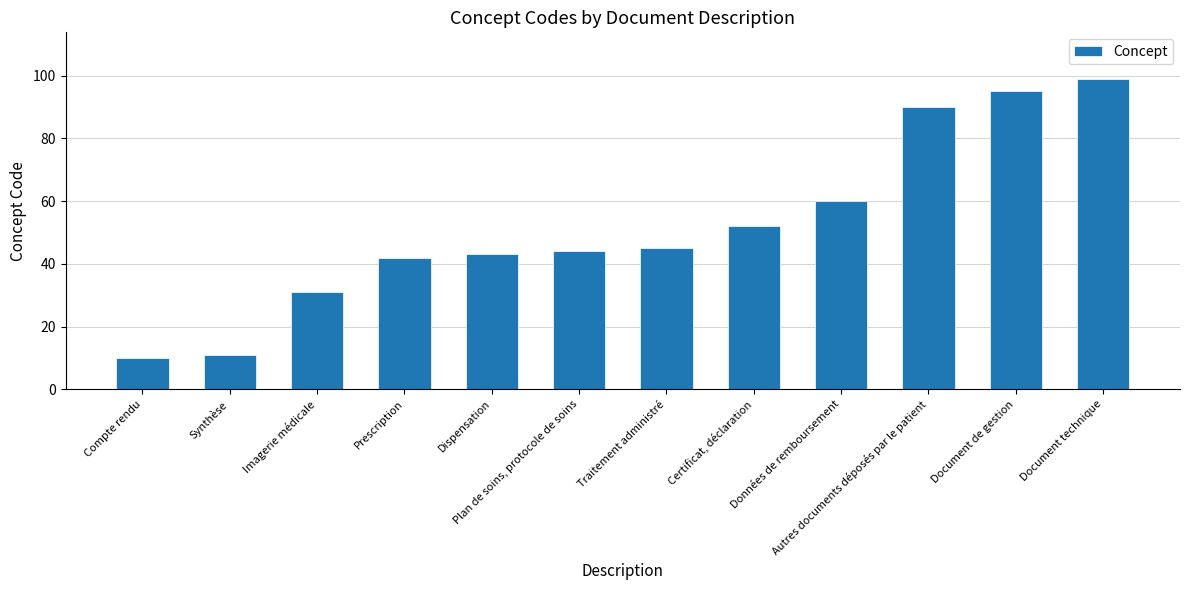

At which label is the value closest to 54?

Certificat, déclaration